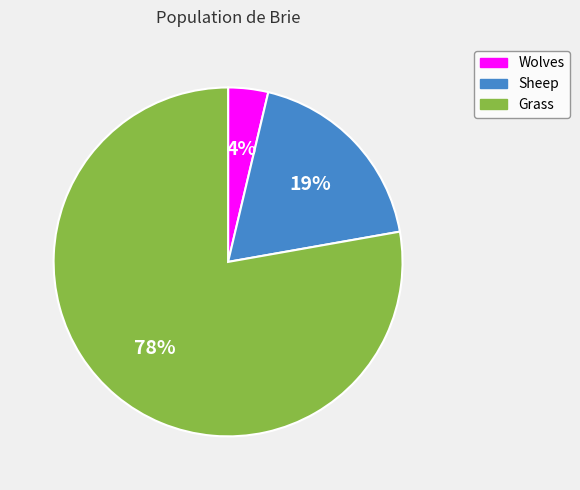

To the nearest percent, what is the average slice percentage?

33%